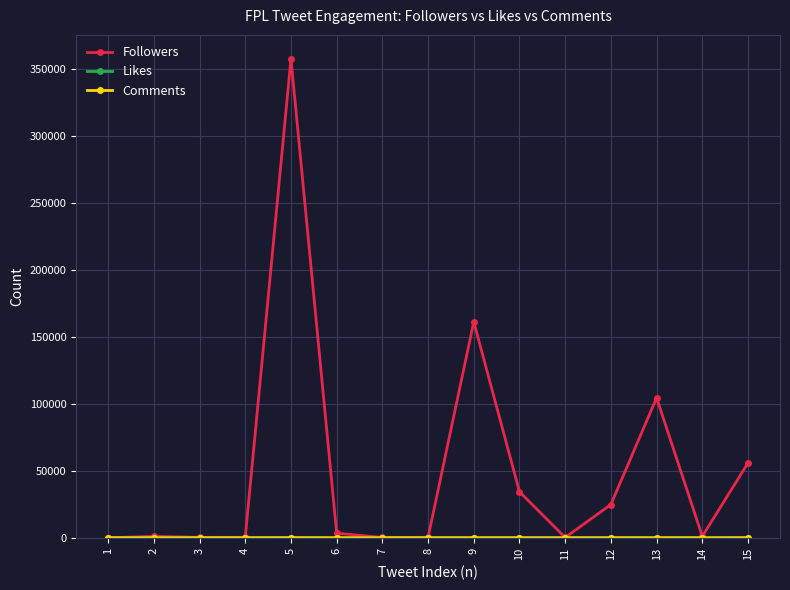

Which series has the largest range (max minus min)?

Followers